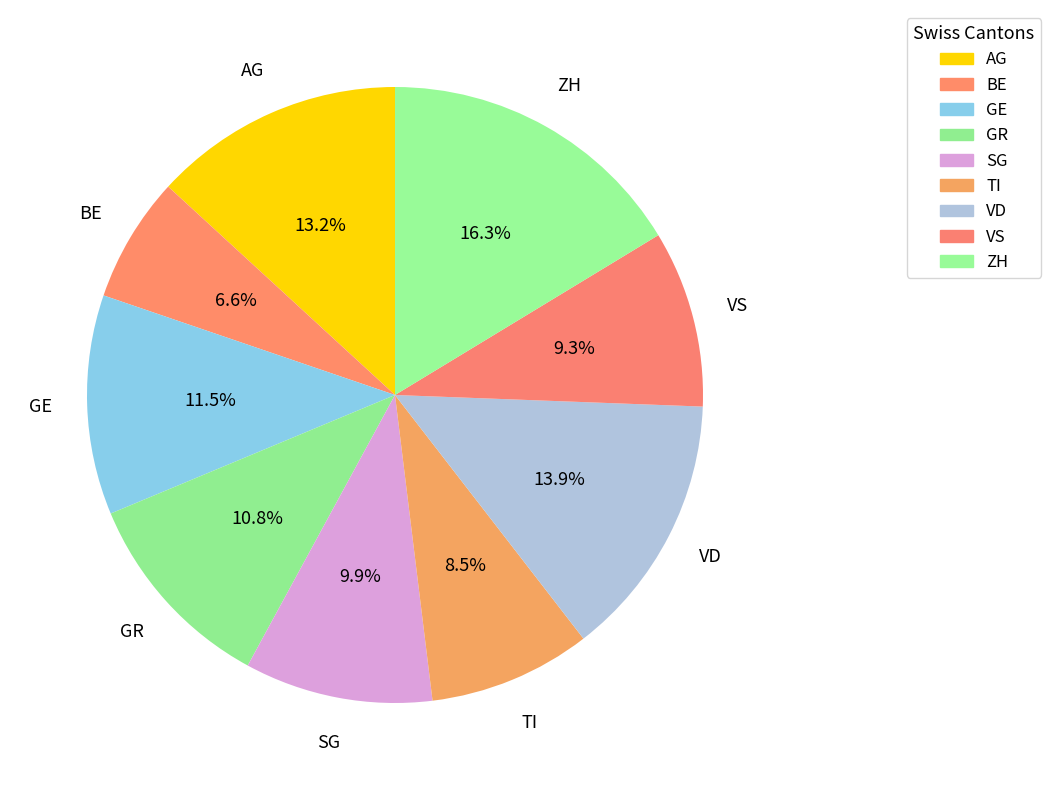

True or false: ZH accounts for 16% of the total.

True